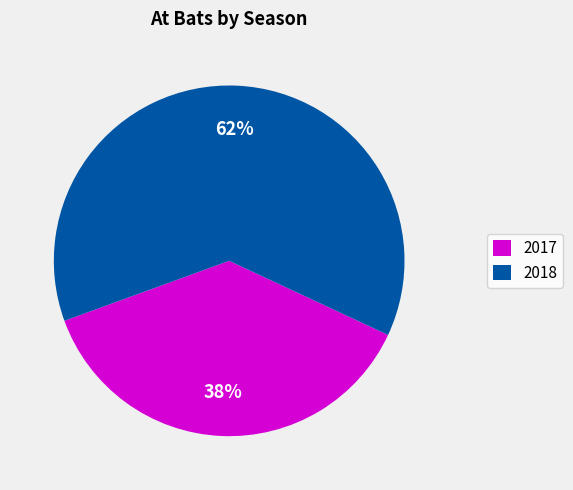

To the nearest percent, what is the average slice percentage?

50%